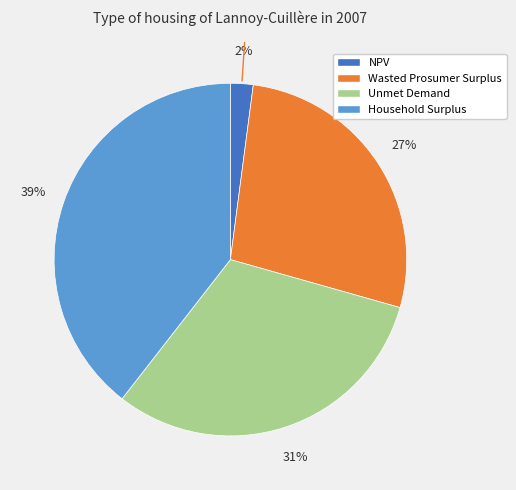

Does any single category account for the majority?

No